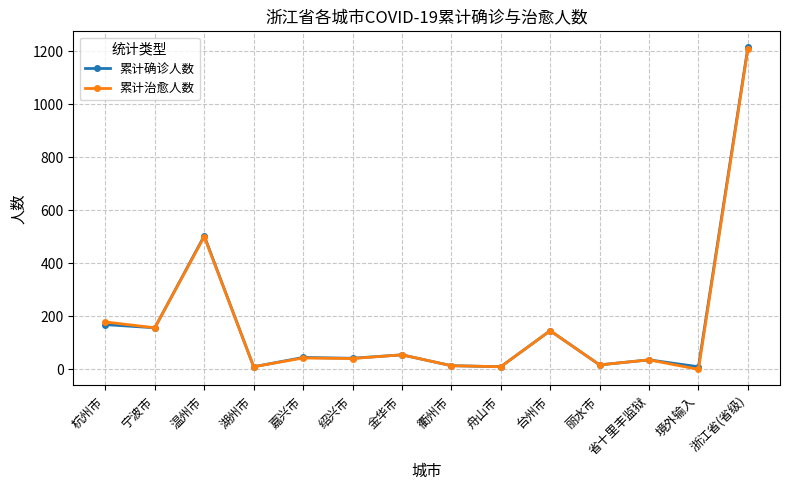

At how many categories does at least one series exceed 889?

1